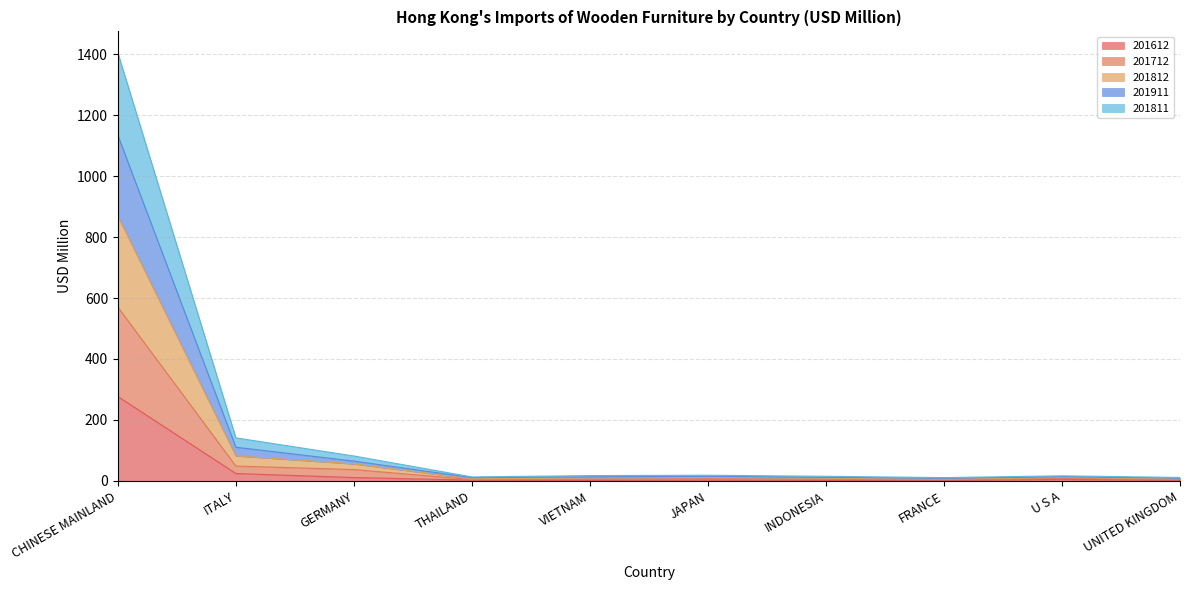

At which category does the chart reach its peak across all series?

CHINESE MAINLAND